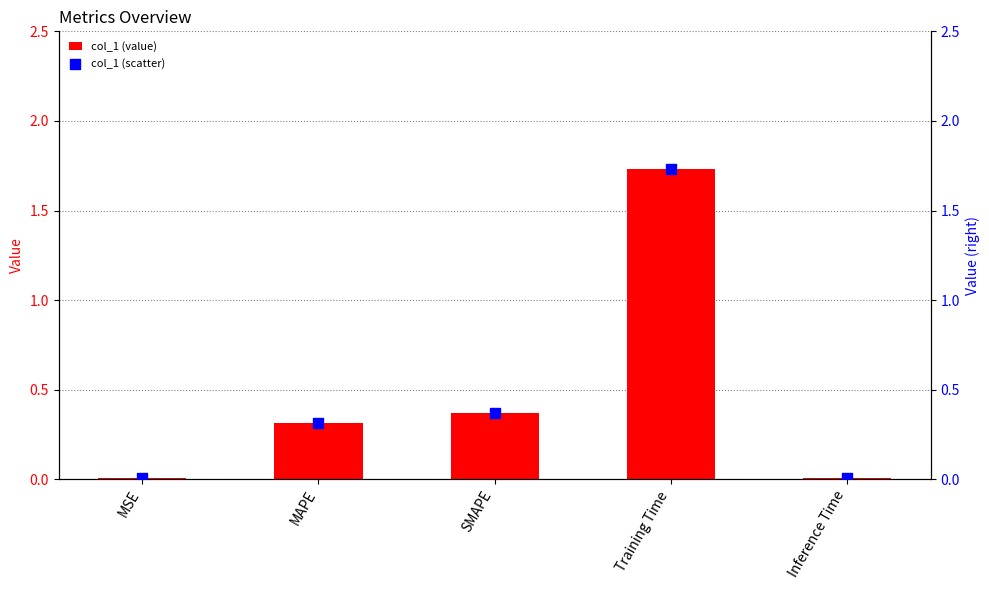

What is the total value across all series at Training Time?

3.5